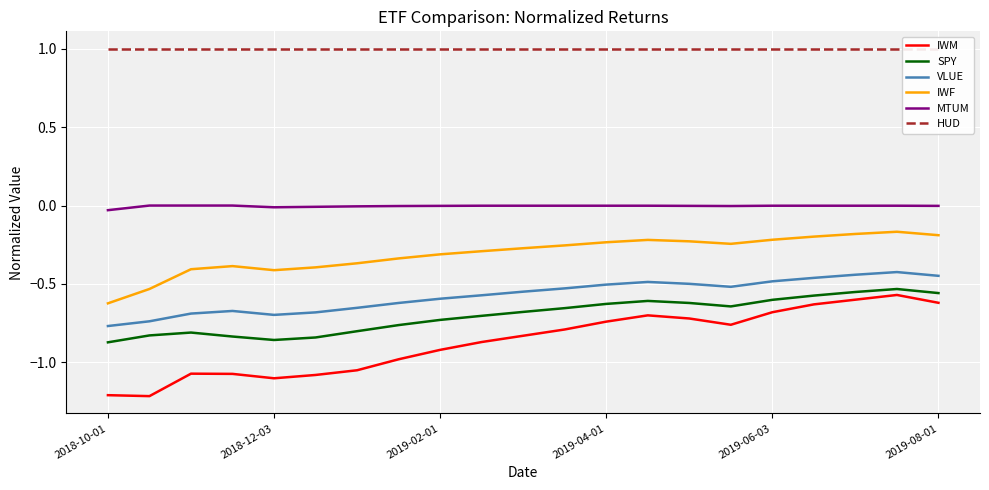

What is the difference between the maximum and minimum values in the IWF series?

0.5